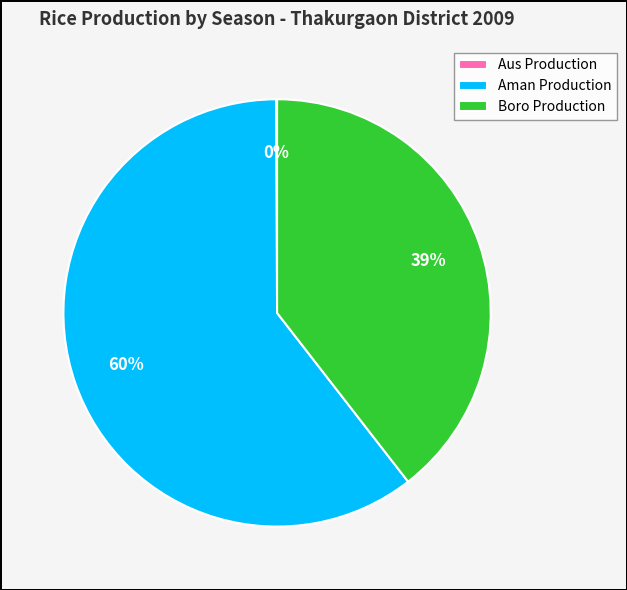

To the nearest percent, what portion does Boro Production represent?

39%